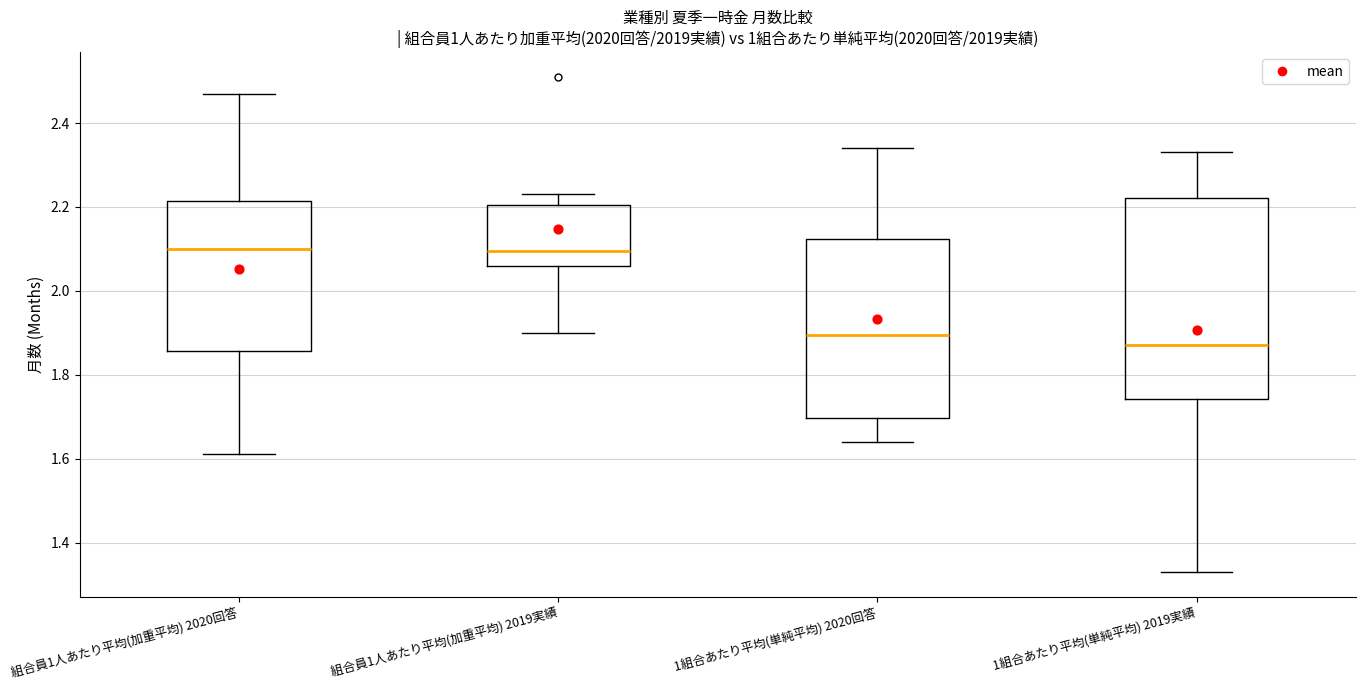

Which box is the tallest, from its lower edge to its upper edge?

1組合あたり平均(単純平均) 2019実績